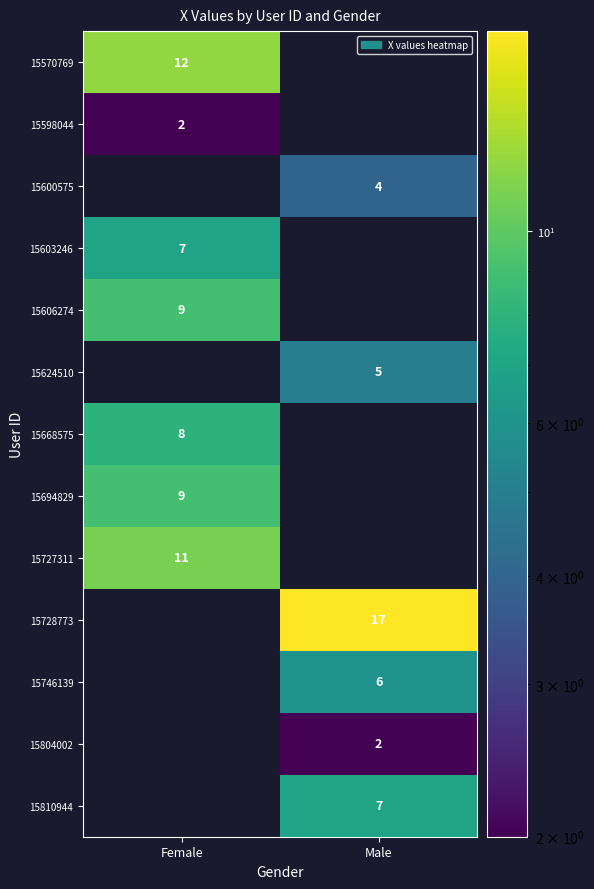

Count the number of categories in the chart.

2